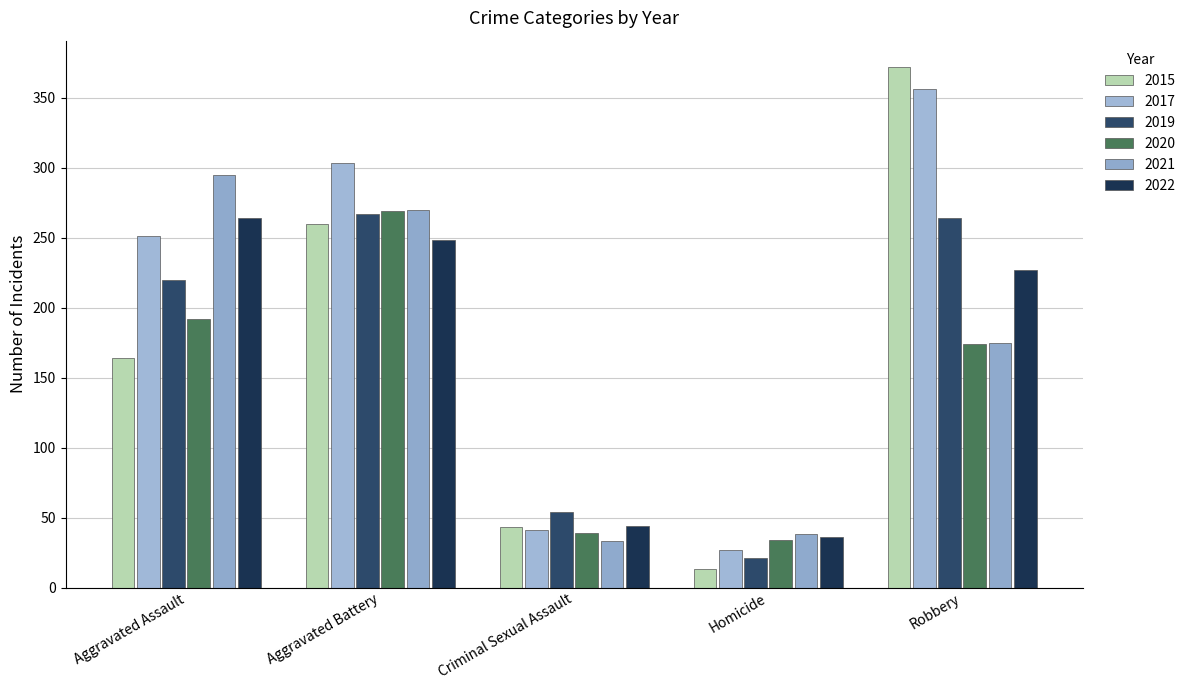

Rank the series at Aggravated Assault from highest to lowest value.

2021, 2022, 2017, 2019, 2020, 2015